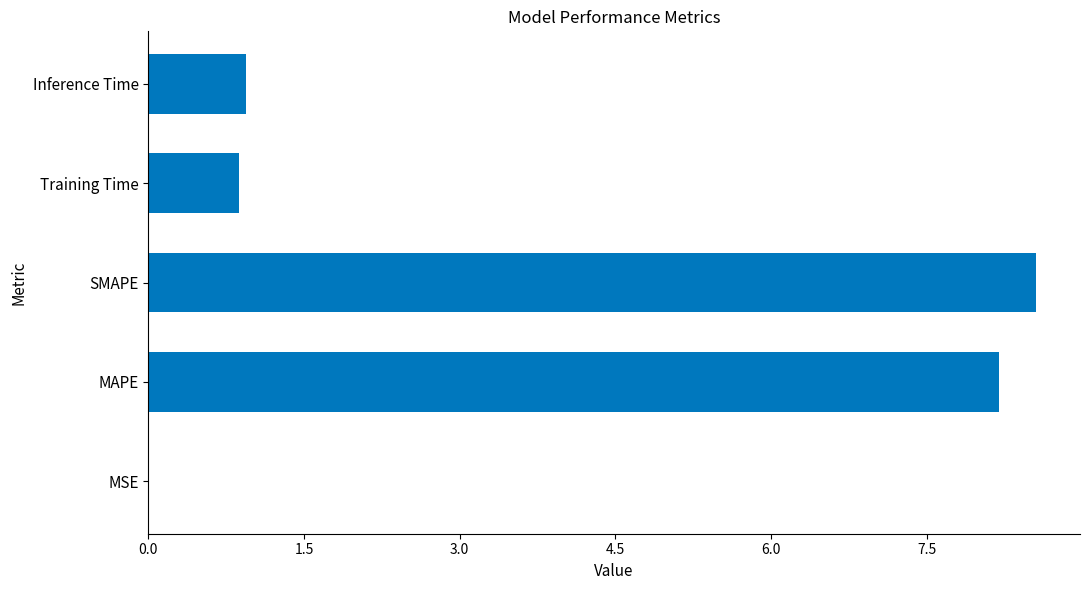

The chart shows a value of 0.0 at MSE. True or false?

True